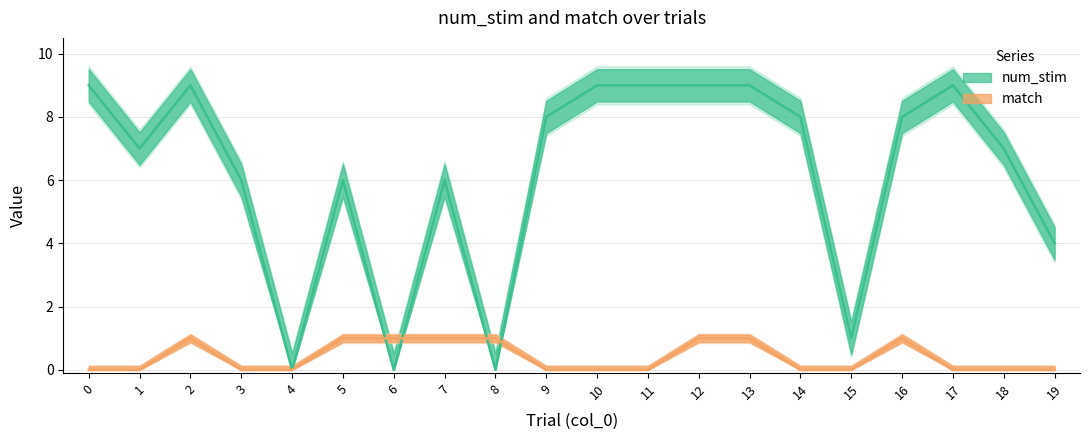

List the series in order of their peak value, lowest first.

match, num_stim